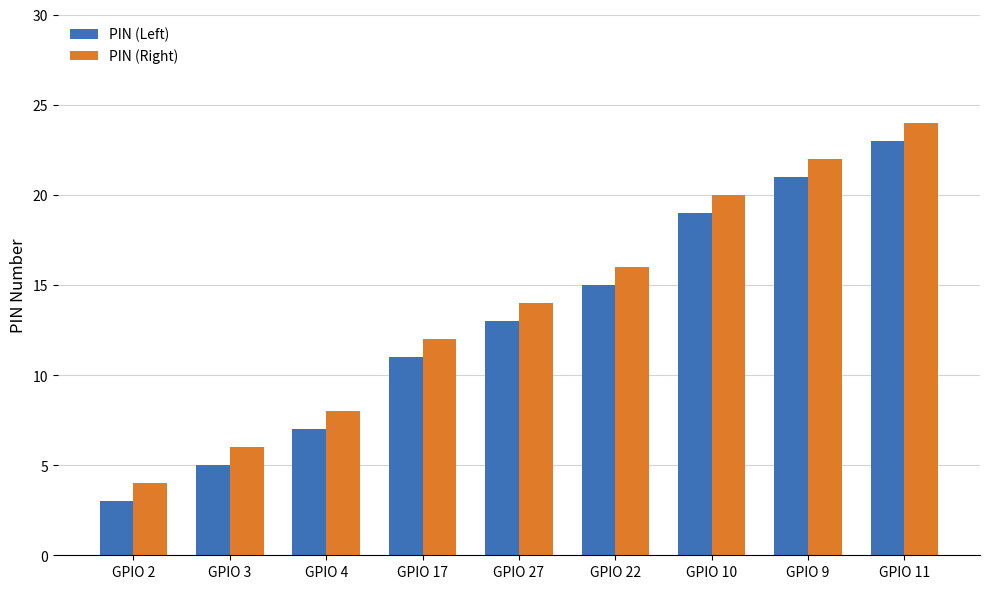

Which category has the lowest value in the PIN (Left) series?

GPIO 2